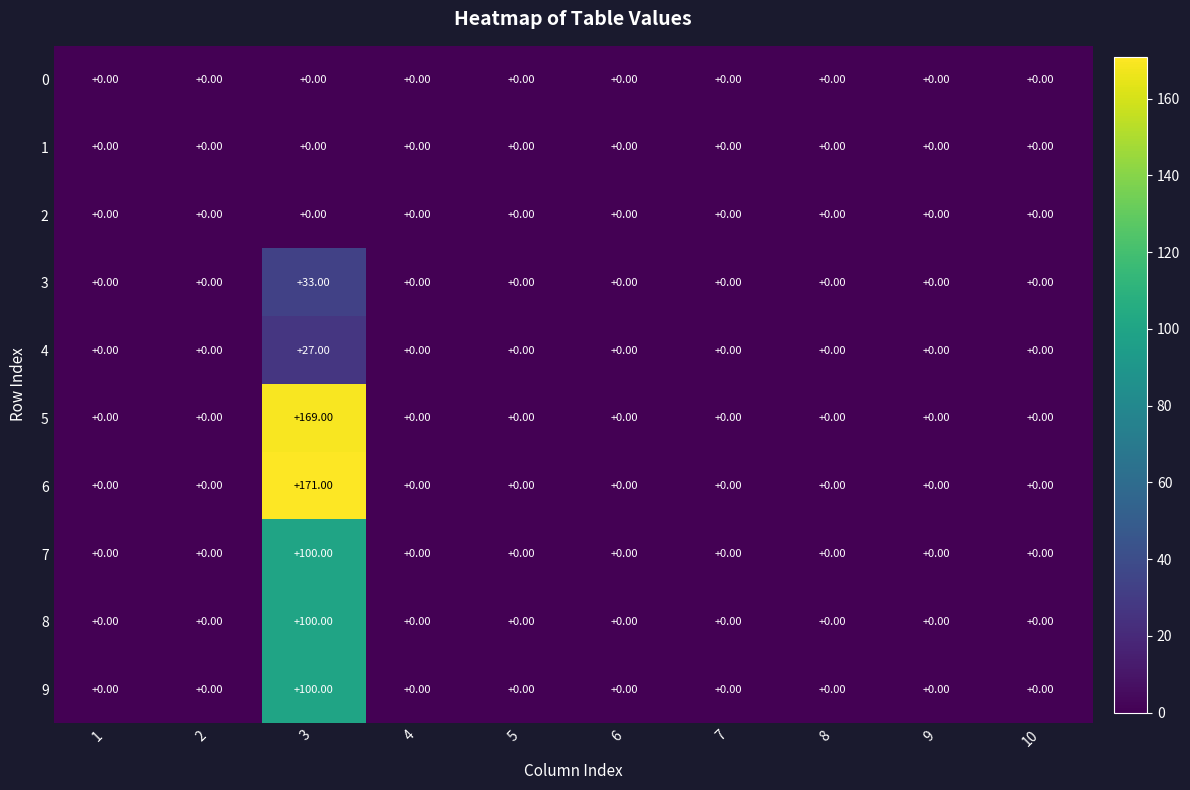

What is the sum of all 9 values?

100